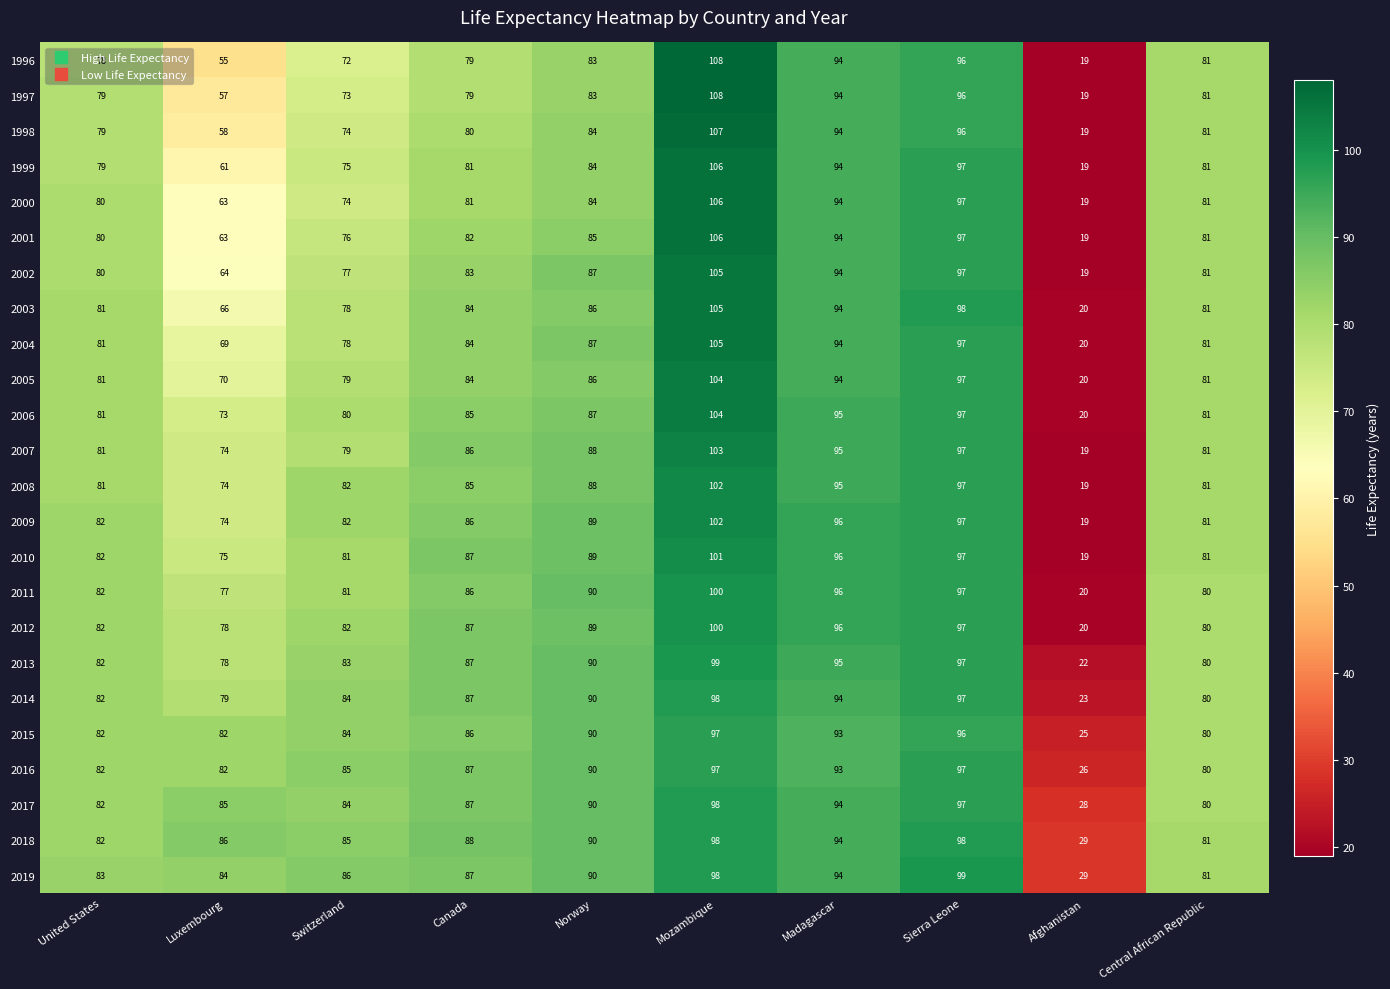

Which series changed the most between United States and Luxembourg?

1996